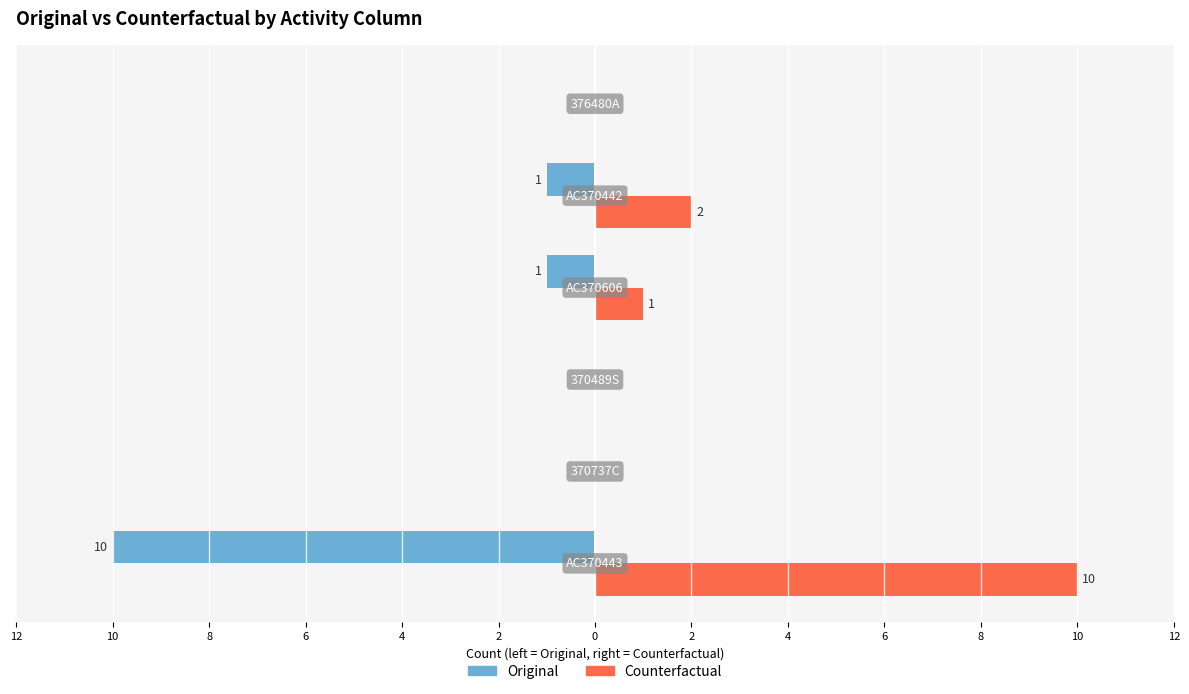

What are all the series names shown in the legend?

Original, Counterfactual